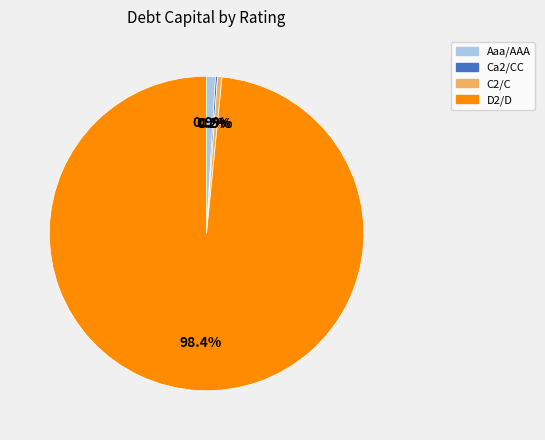

Does any single category account for the majority?

Yes